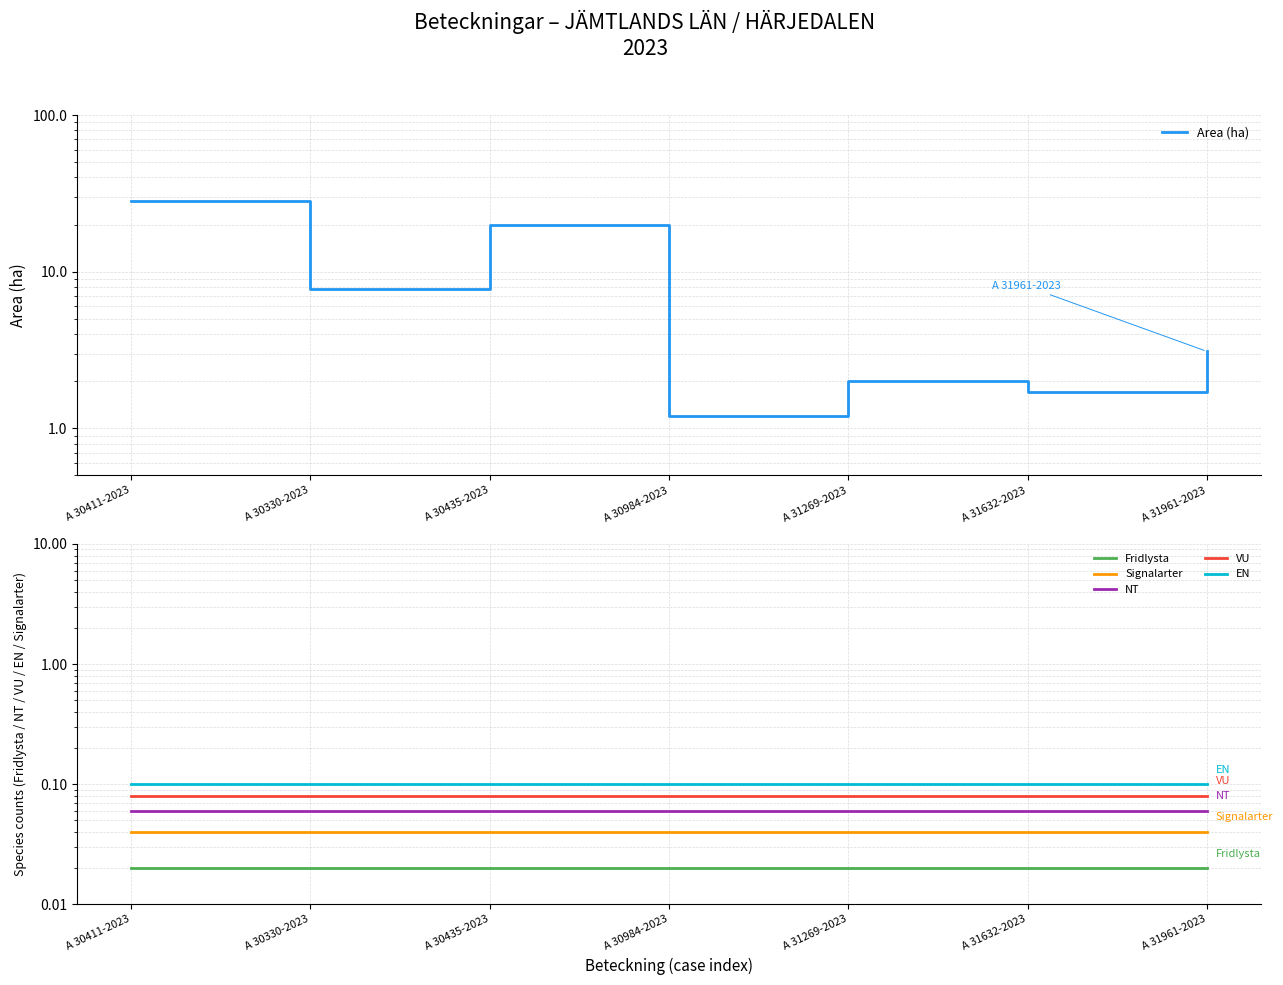

Count the number of data series in this chart.

6